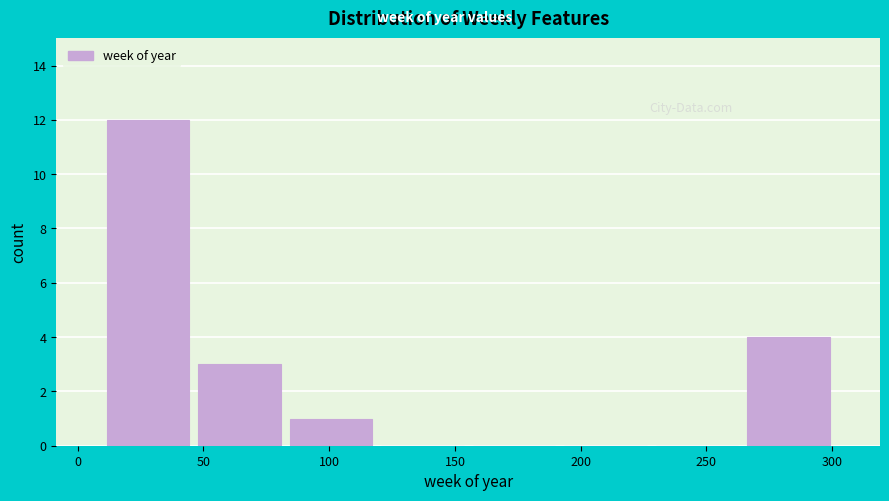

Which range on the x-axis has the tallest bar?

10 to 45